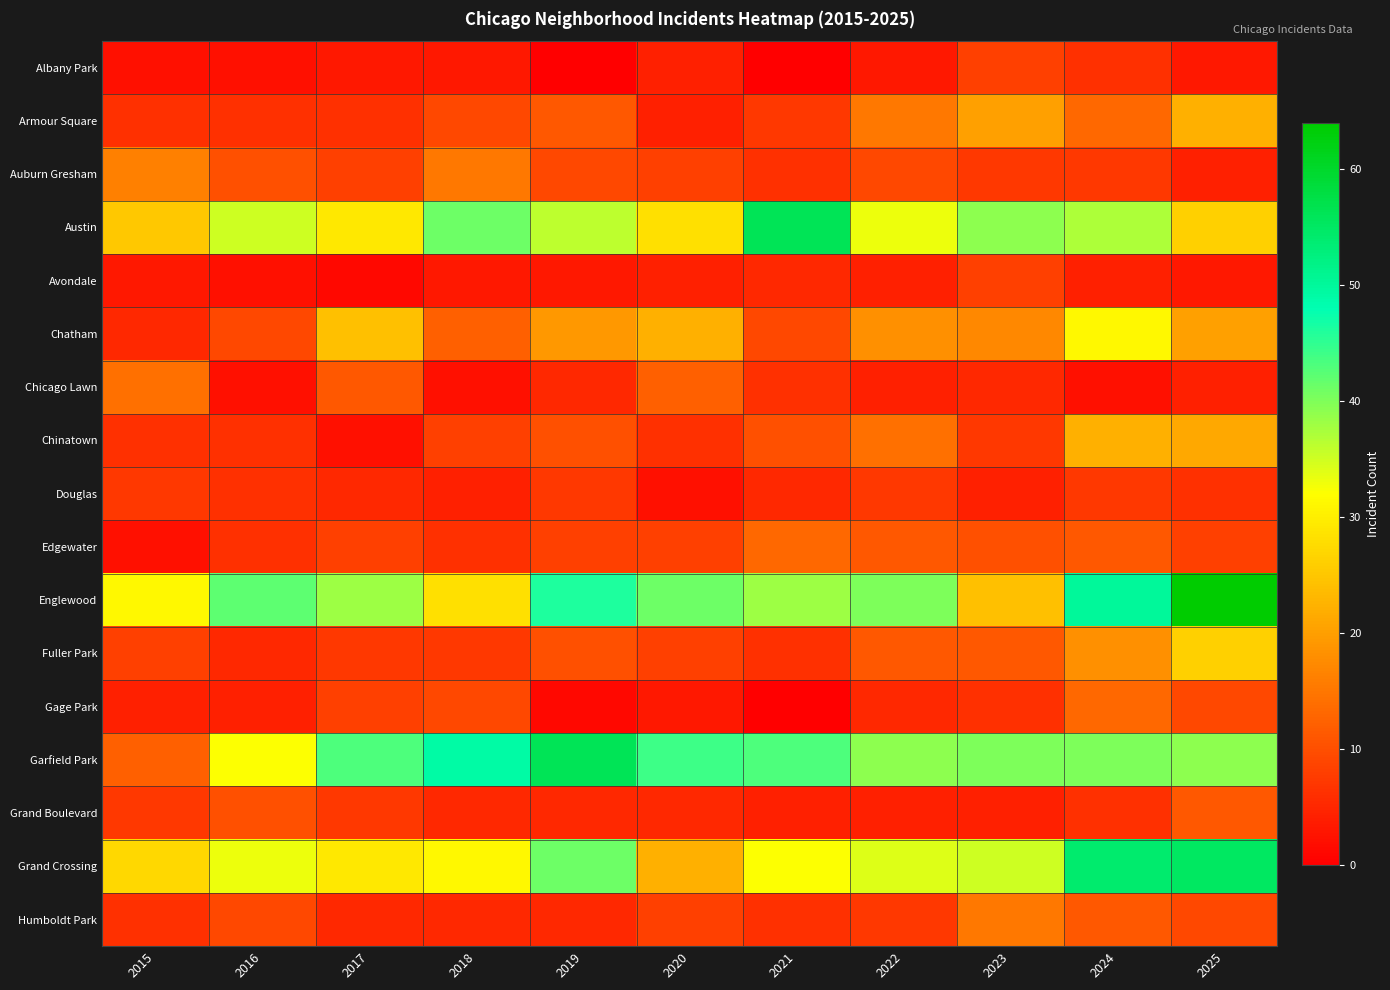

What is the total value across all series at 2016?

219